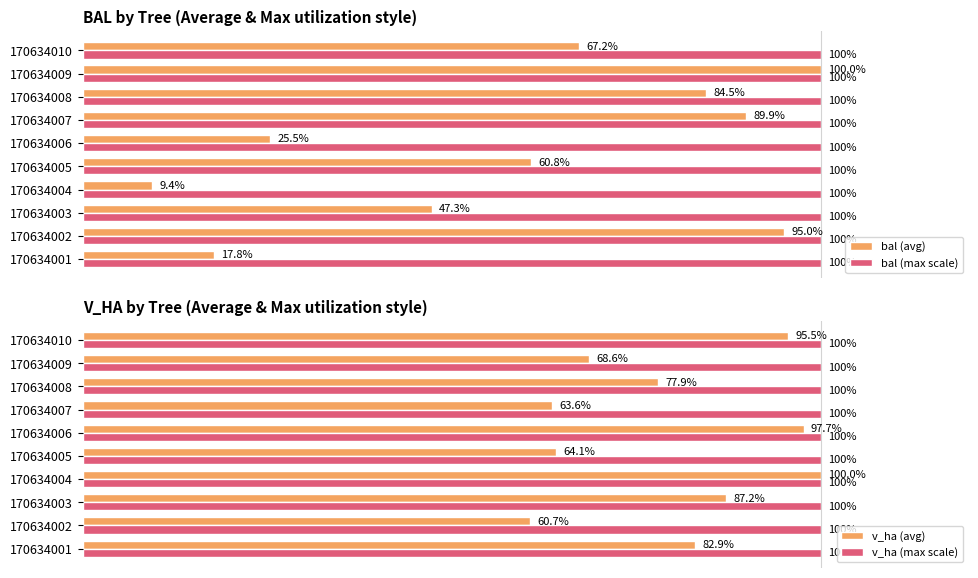

What is the spread (max minus min) of values at 0?

82.6